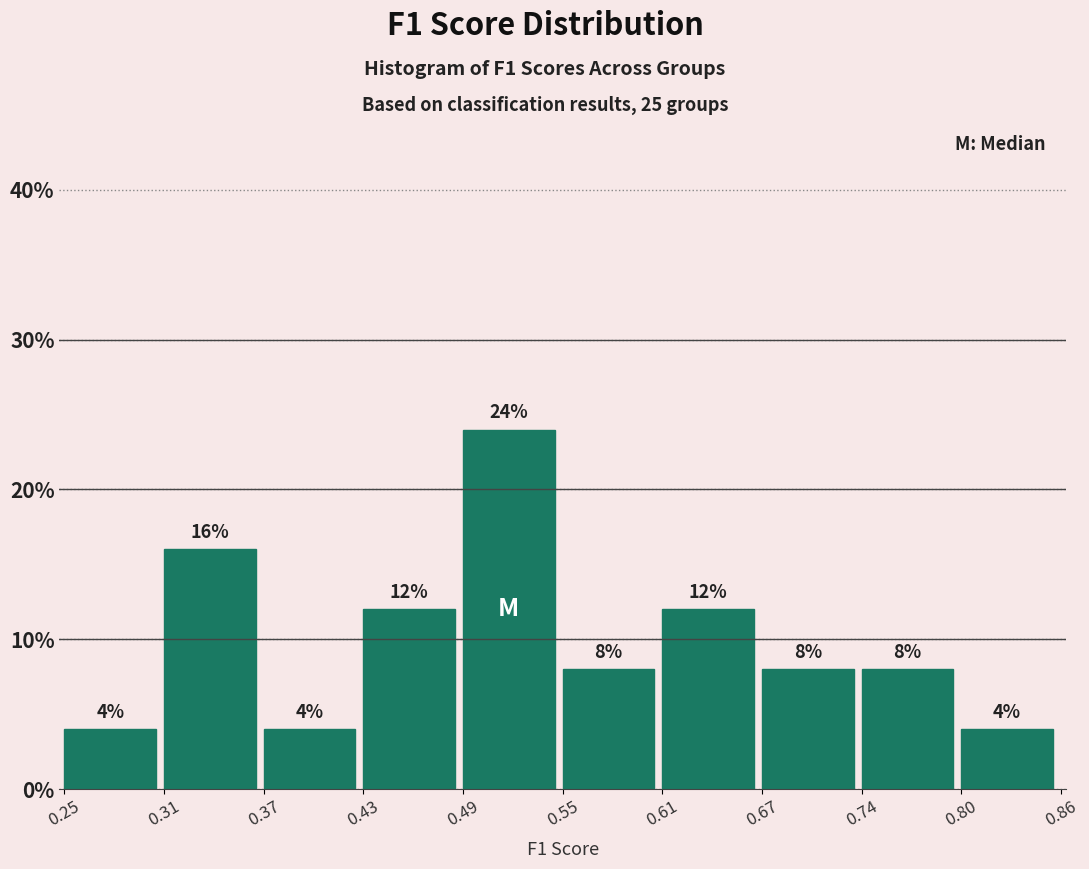

Over which range of the x-axis is the bar tallest?

0.49 to 0.55